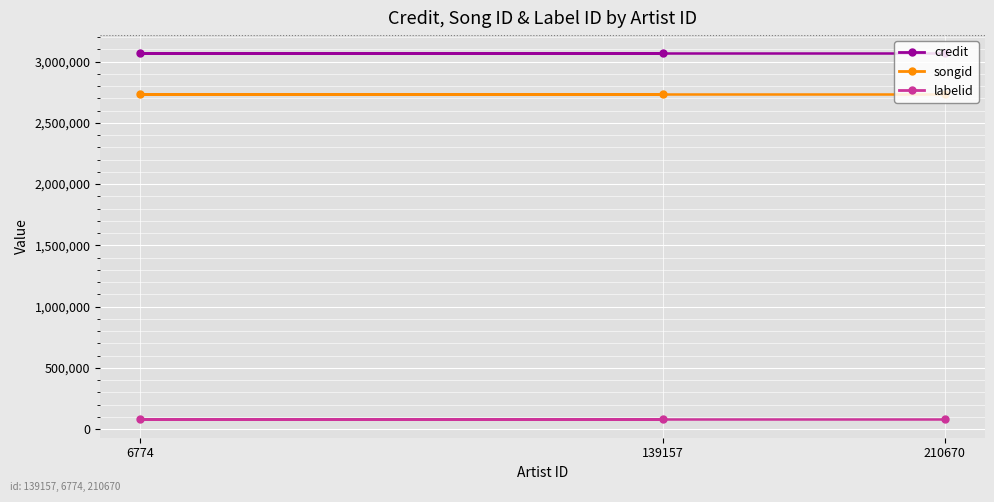

What is the value of the credit point at the 1st from the left?

3066514